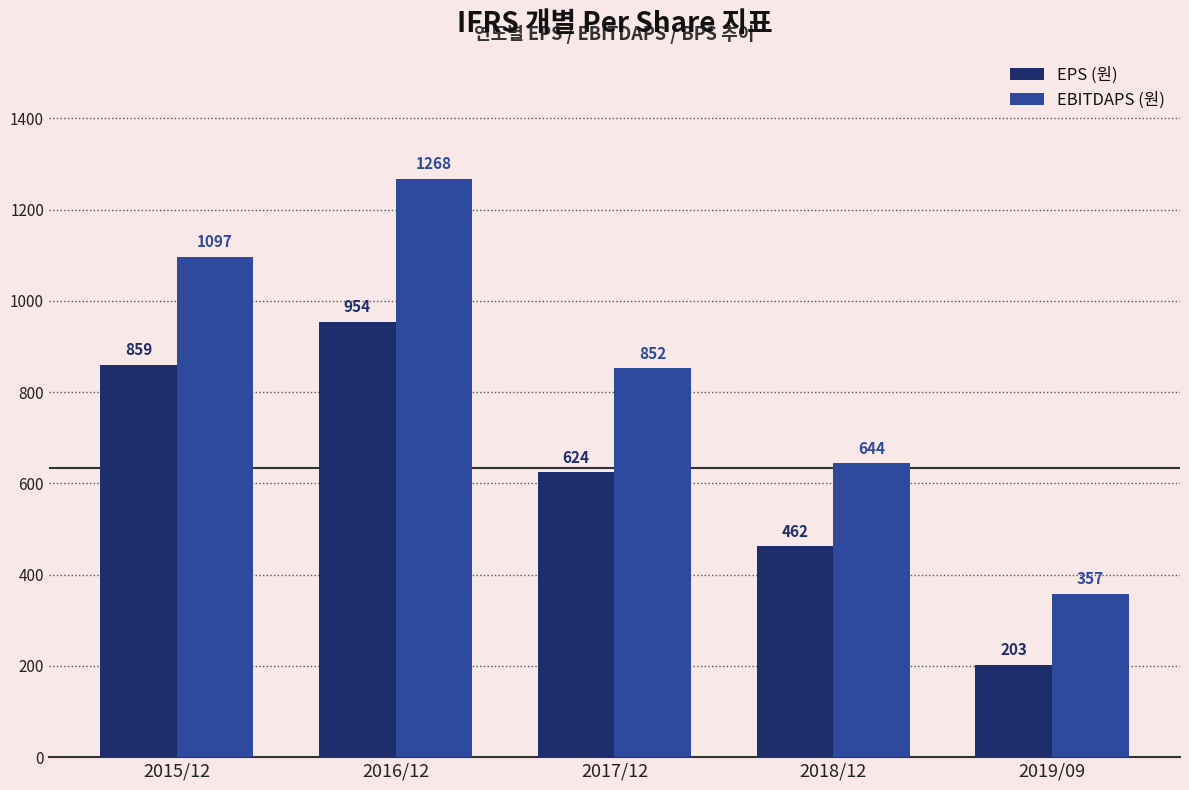

List the labels in order of EBITDAPS (원) value, largest first.

2016/12, 2015/12, 2017/12, 2018/12, 2019/09